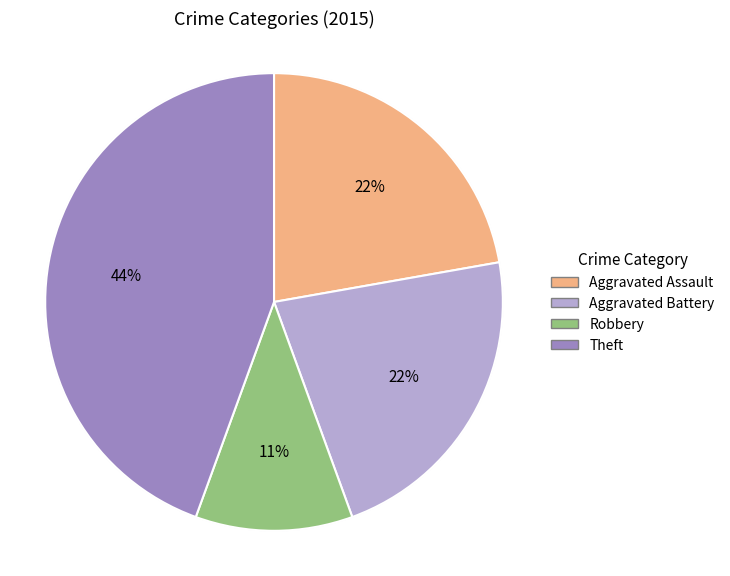

Combined, do Theft and Robbery account for over 50%?

Yes